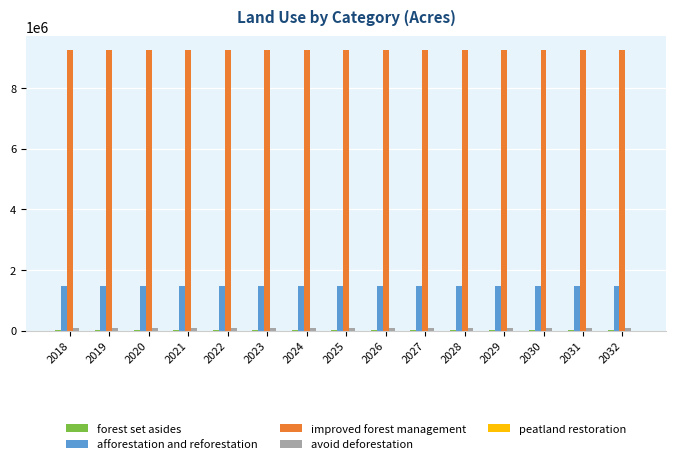

What is the greatest value displayed?

9241727.0